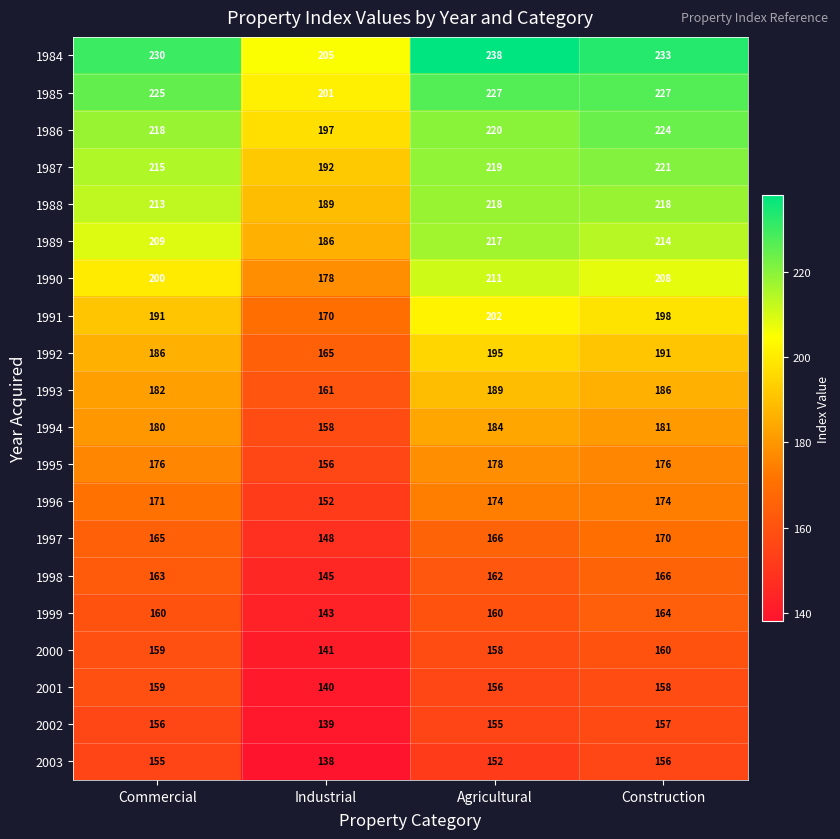

Which series has the largest total across all categories?

1984